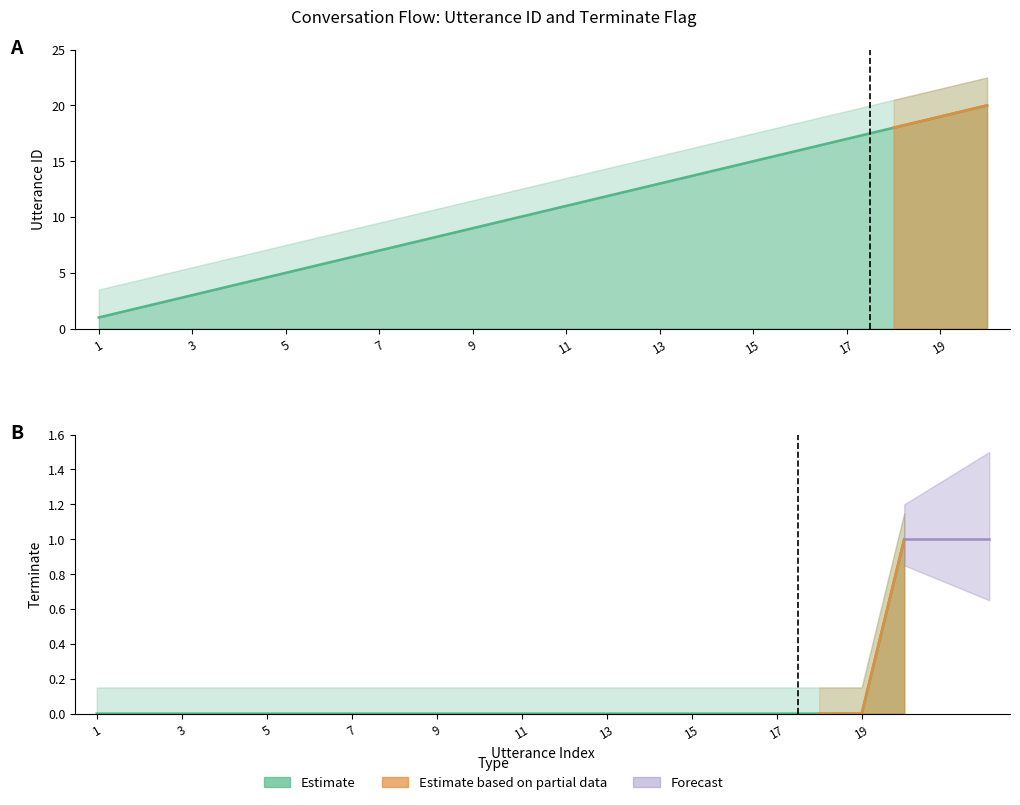

Which category has the lowest value across all series?

1